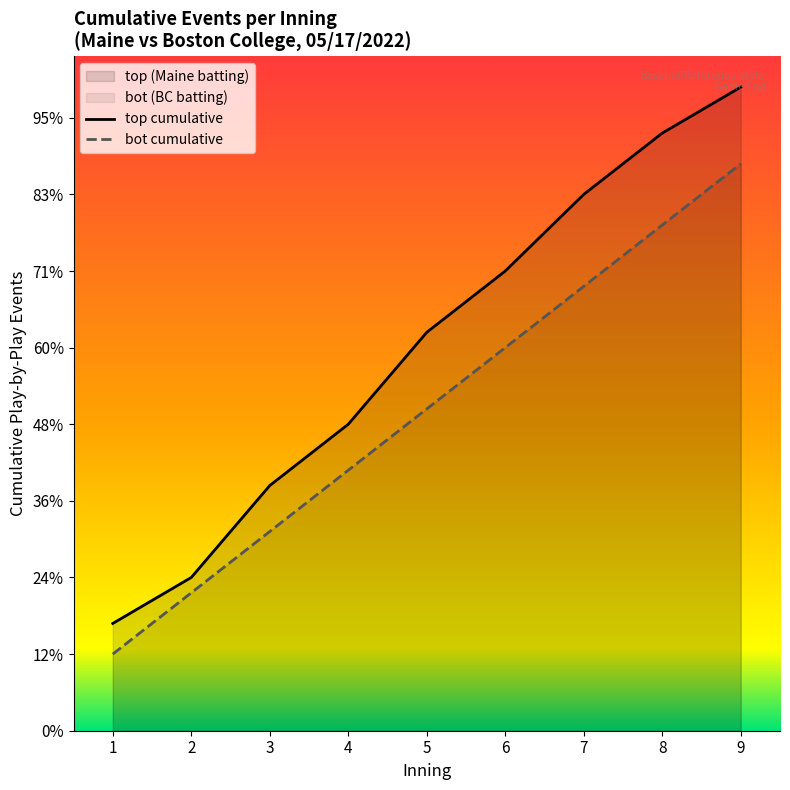

What is the sum of the bot cumulative values at 4 and 7?

46